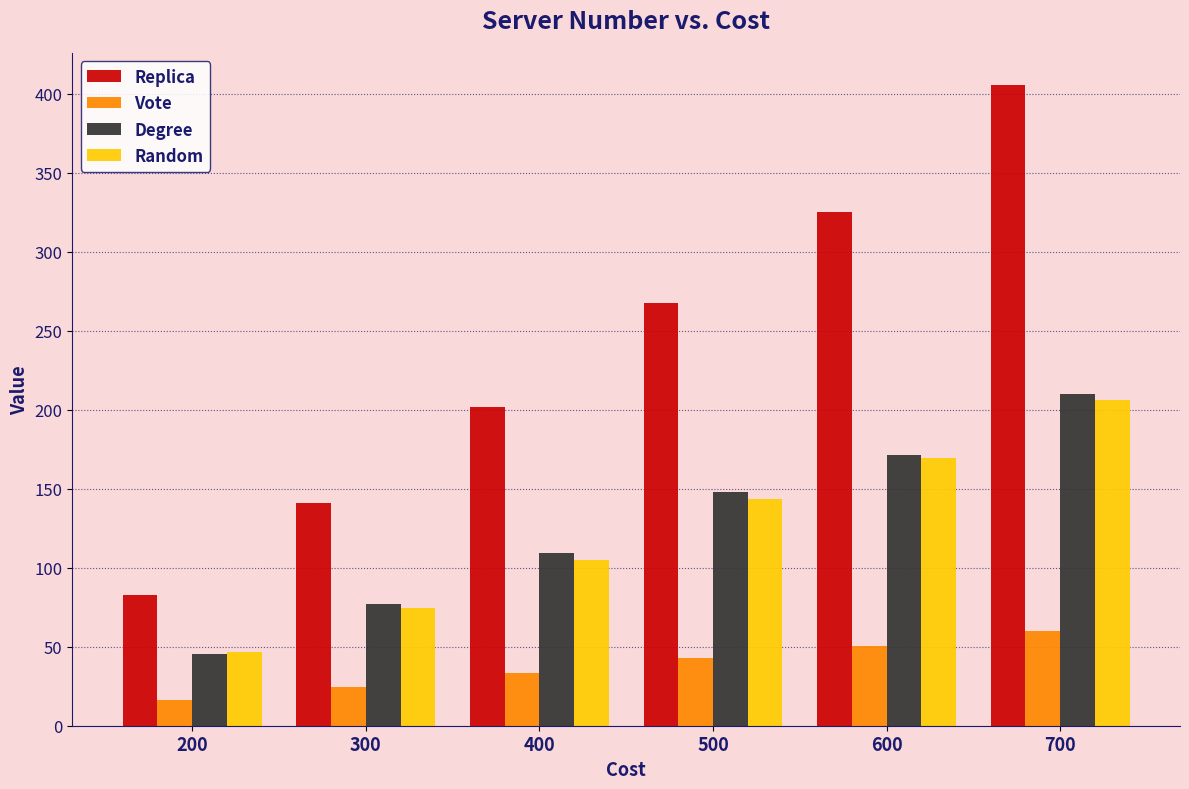

What is the value of the Replica bar at the 4th from the left?

267.7